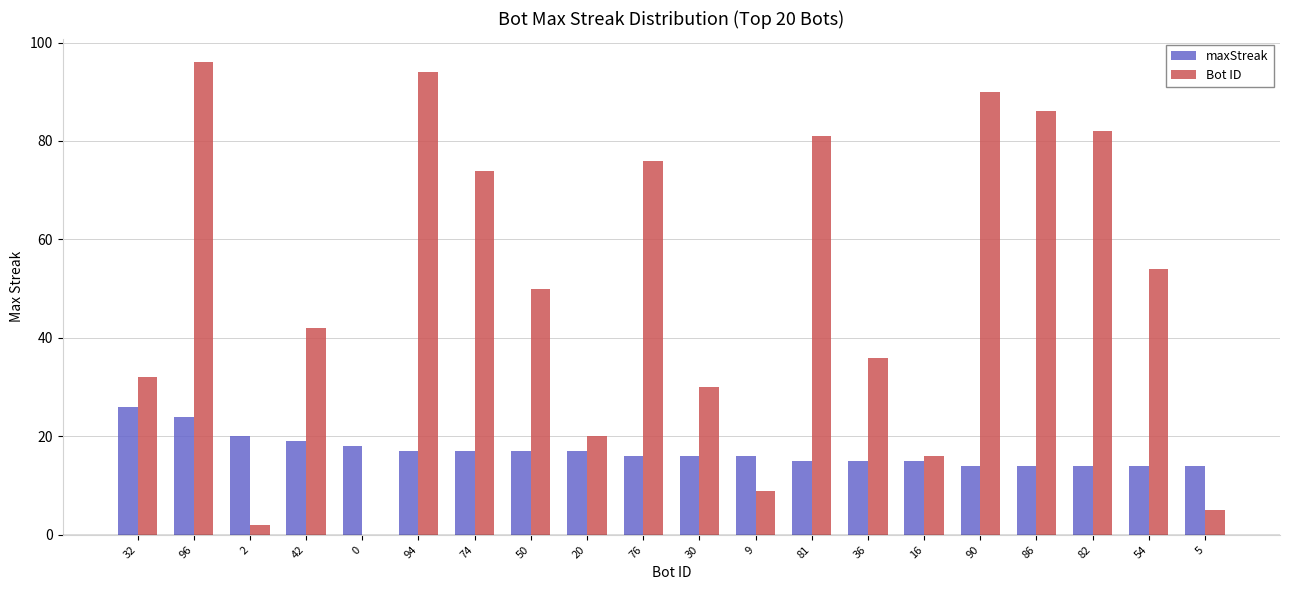

Is the value of Bot ID at 2 greater than the value of maxStreak at 82?

No